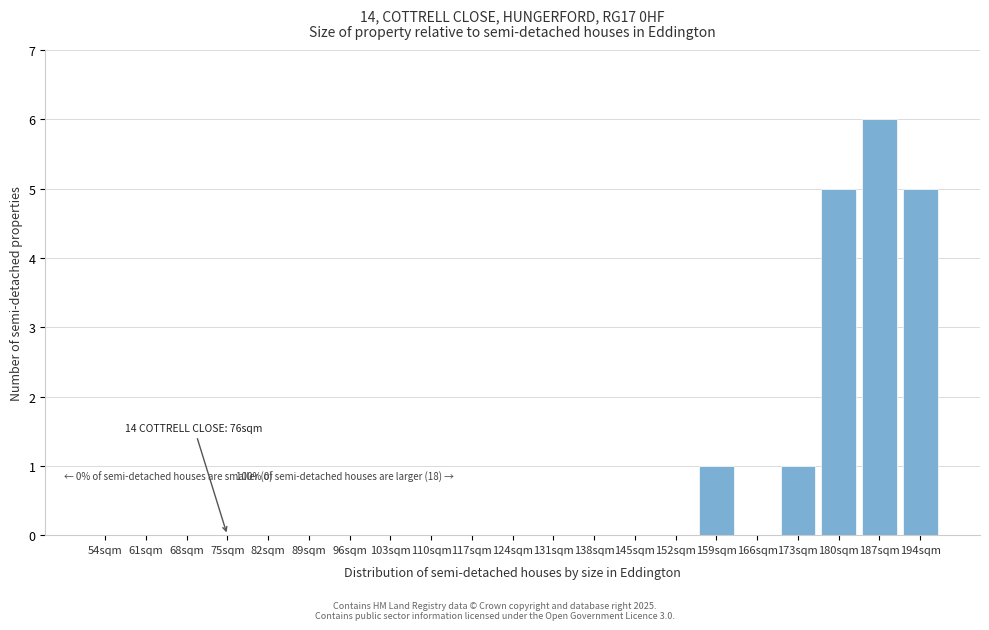

Reading left to right, transcribe all the data shown in this chart.

54sqm=0	61sqm=0	68sqm=0	75sqm=0	82sqm=0	89sqm=0	96sqm=0	103sqm=0	110sqm=0	117sqm=0	124sqm=0	131sqm=0	138sqm=0	145sqm=0	152sqm=0	159sqm=1	166sqm=0	173sqm=1	180sqm=5	187sqm=6	194sqm=5